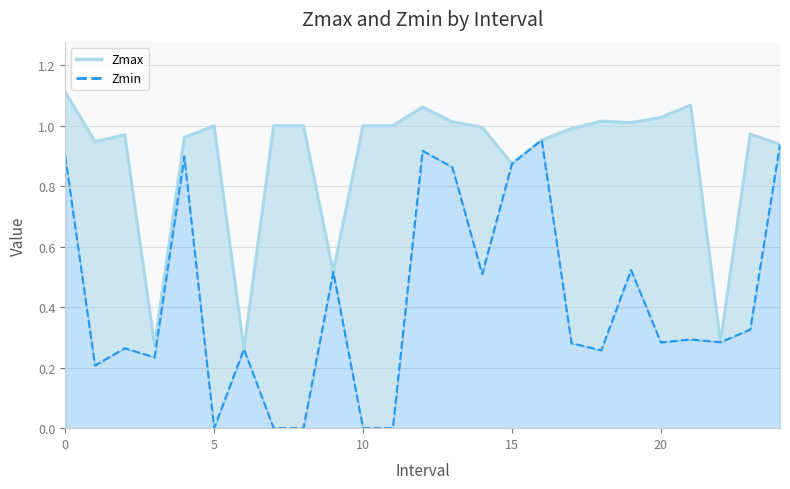

What is the spread (max minus min) of values at 13?

0.2